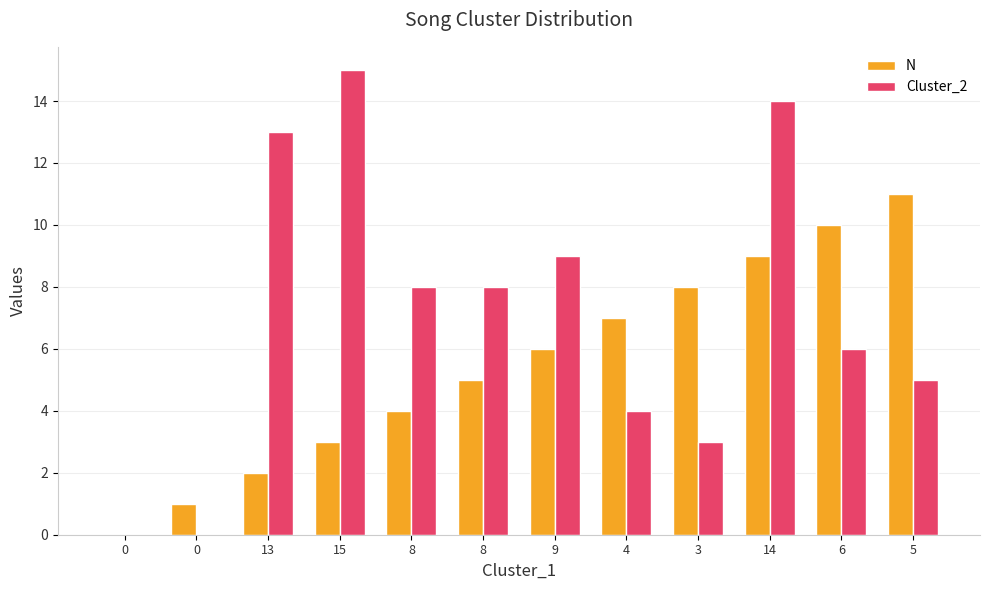

How many distinct data groups are displayed?

2